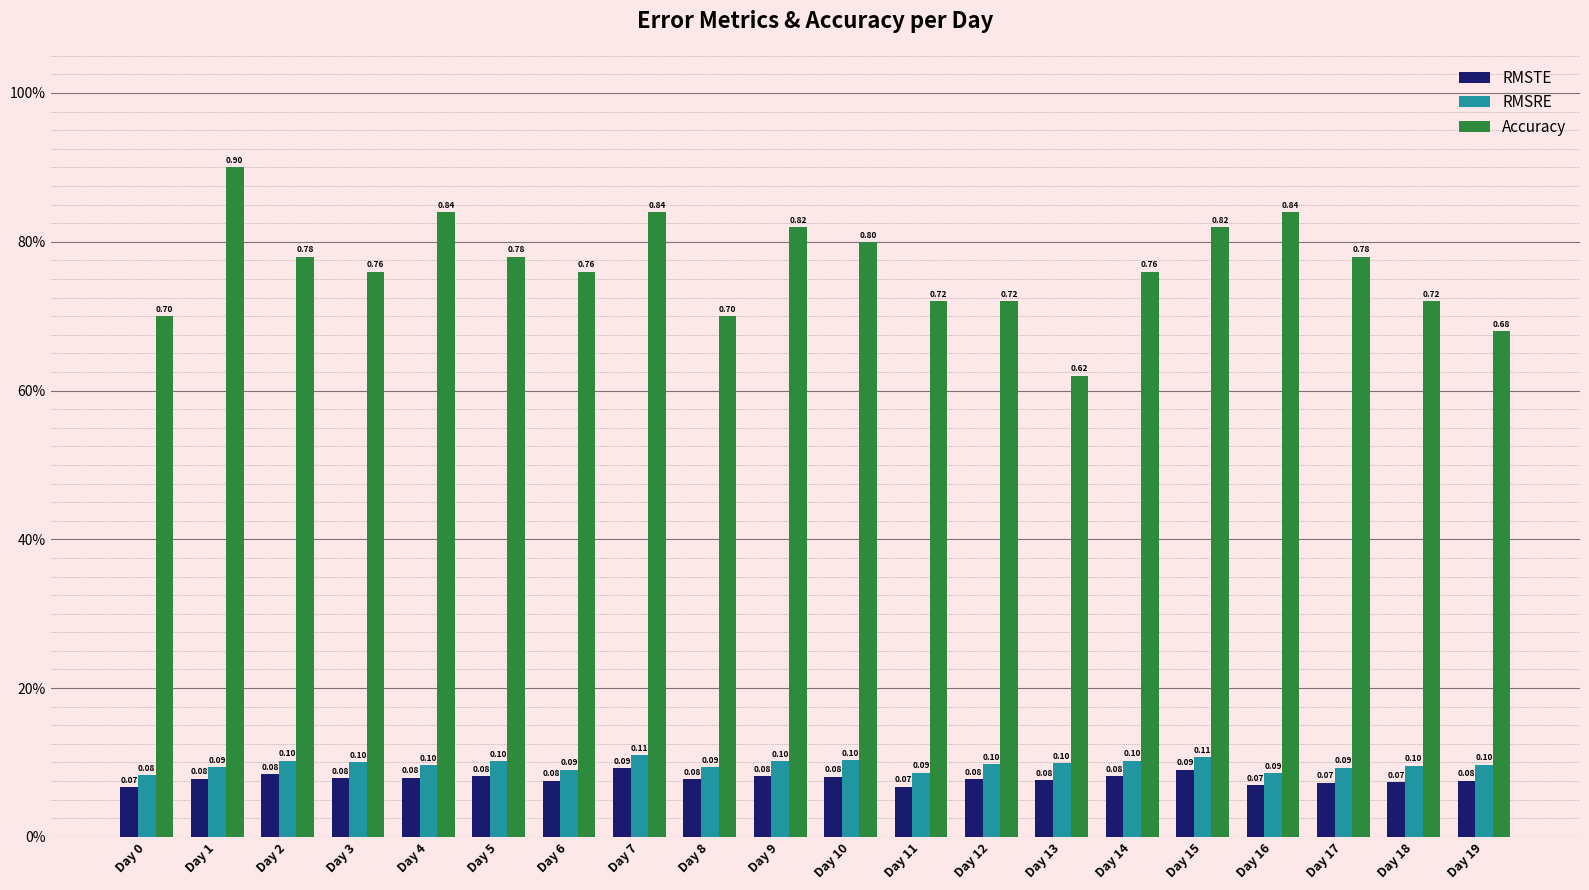

Does the chart contain any negative values?

No